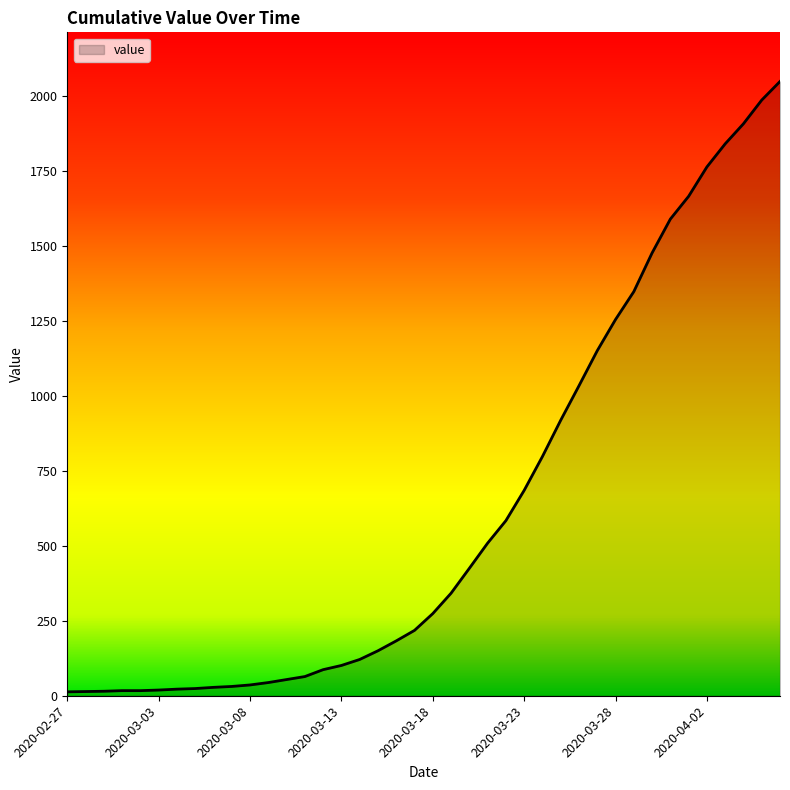

What is the greatest value displayed?

2049